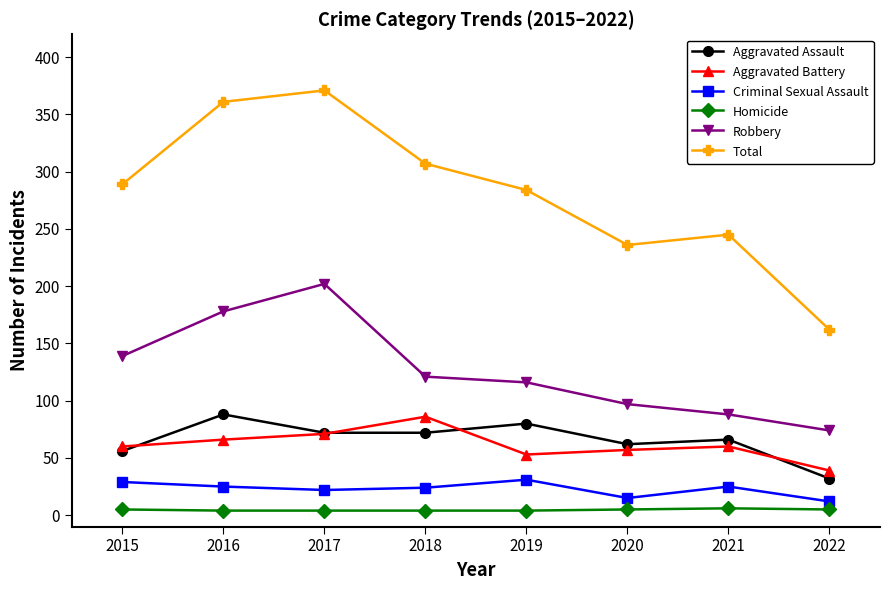

The value of Robbery at 2019 is 116. True or false?

True